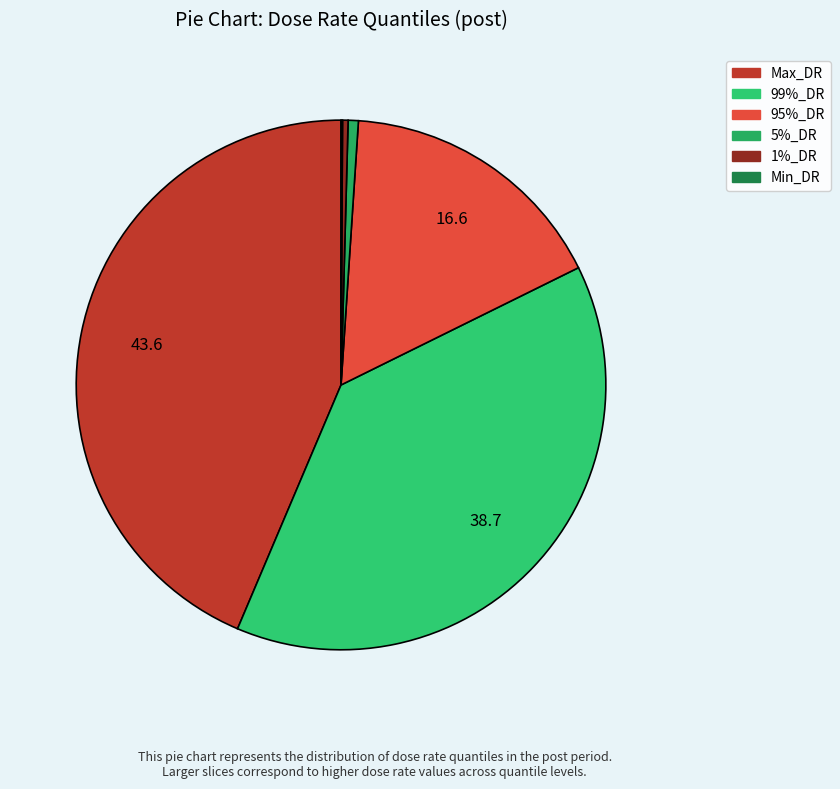

Does any single category account for the majority?

No